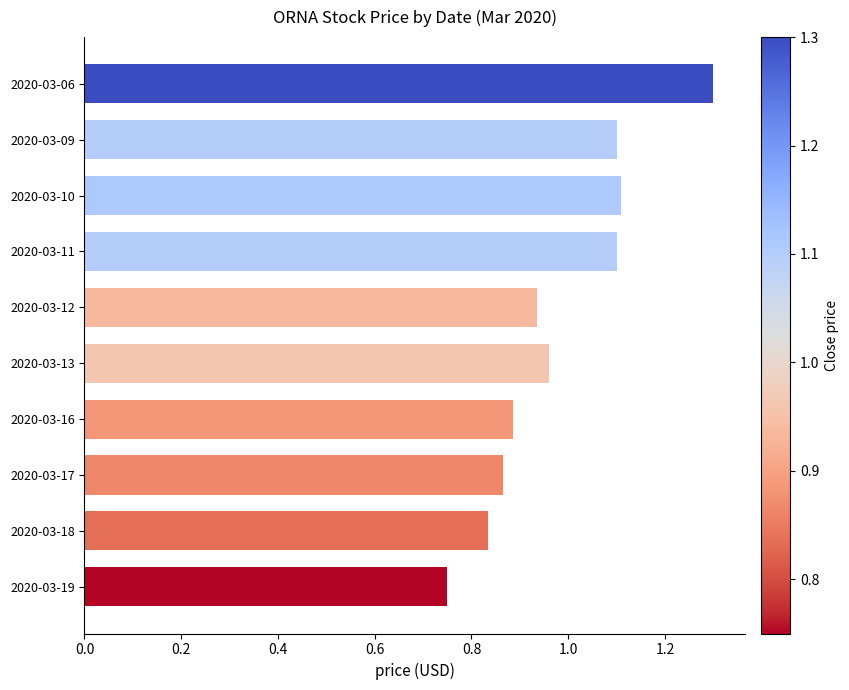

What is the sum of the values at 2020-03-17 and 2020-03-06?

2.2